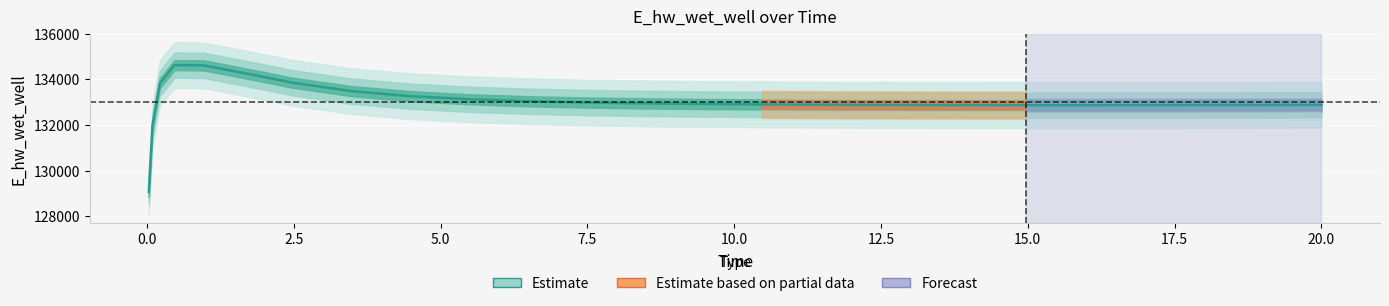

What is the sum of all values?

3458447.1